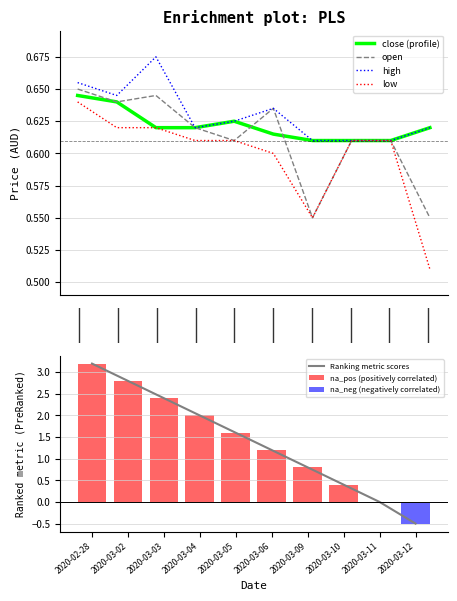

What is the sum of all close values?

6.2